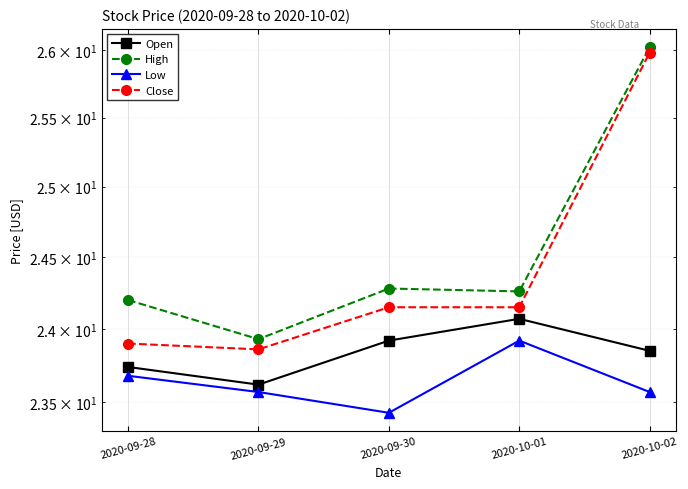

What is the difference between the maximum and minimum values in the Close series?

2.1